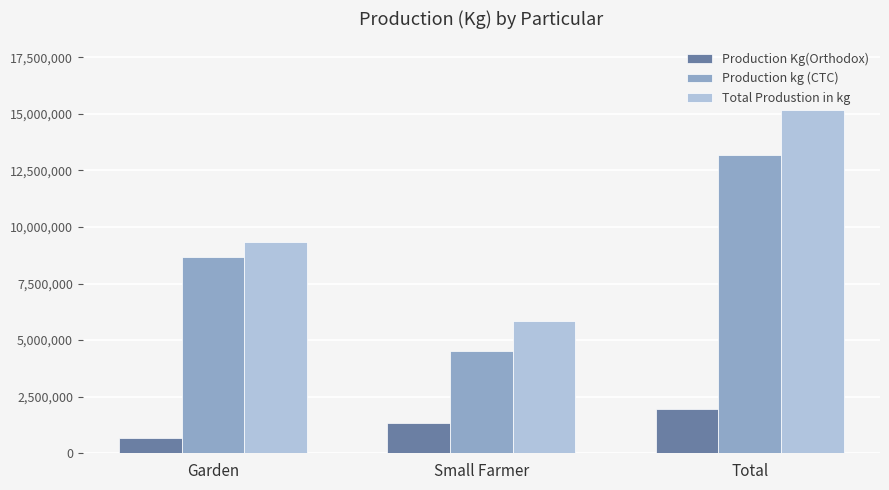

Rank the series at Total from highest to lowest value.

Total Produstion in kg, Production kg (CTC), Production Kg(Orthodox)